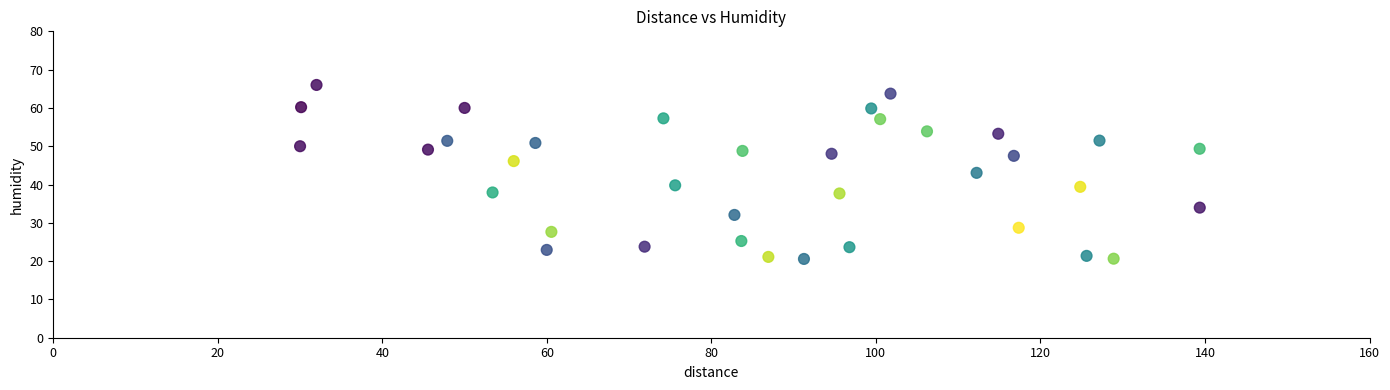

What is the range of Y values (max minus min)?

45.4